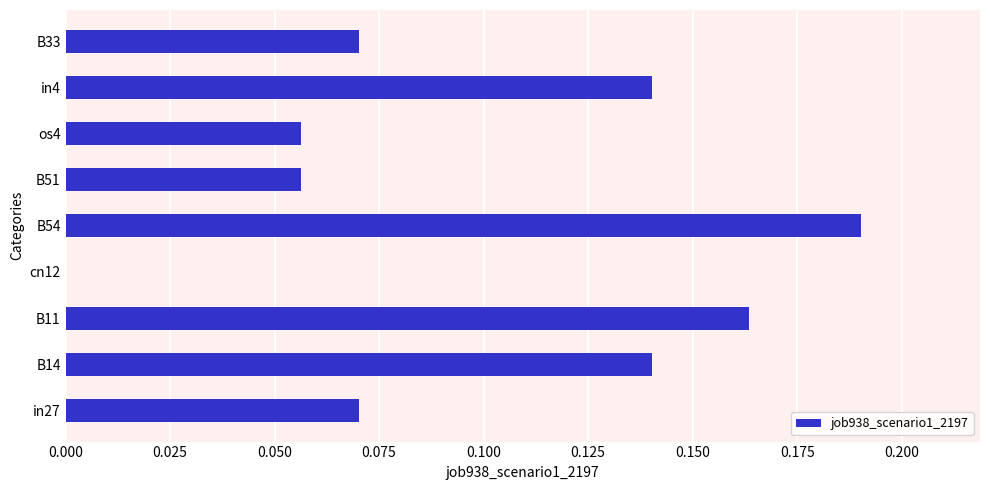

What is the sum of all values?

0.9